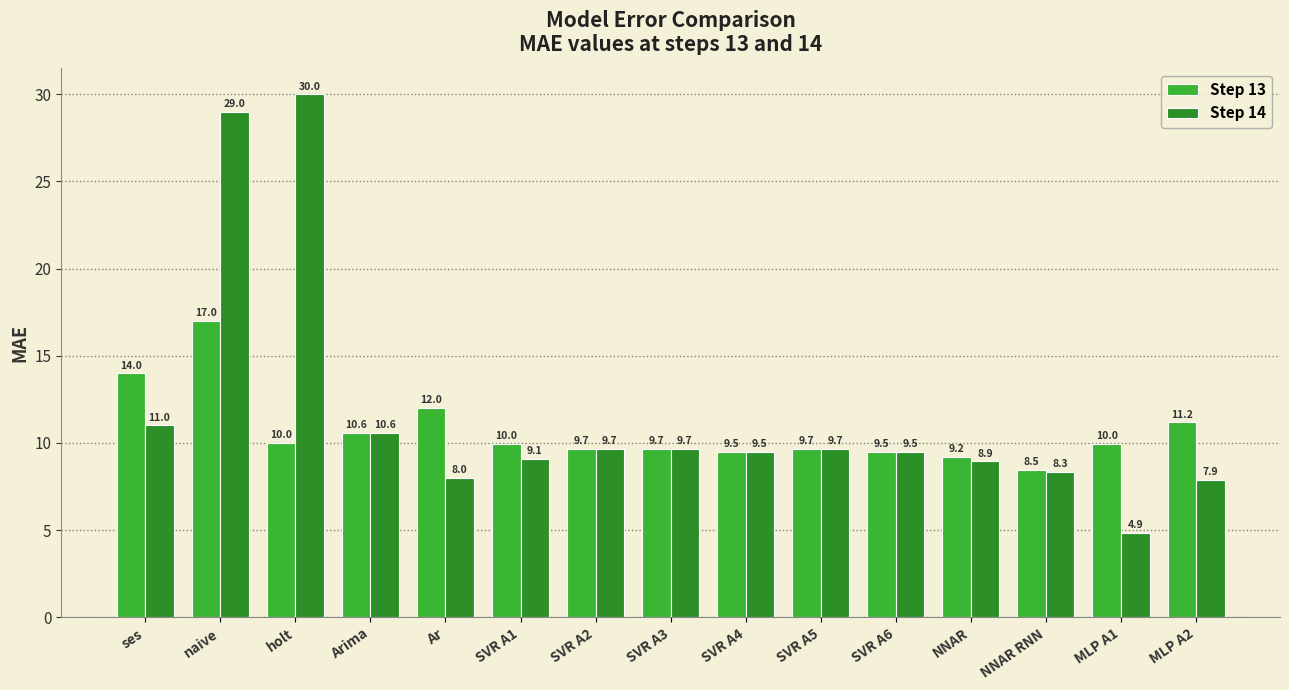

What is the smallest value displayed?

4.9